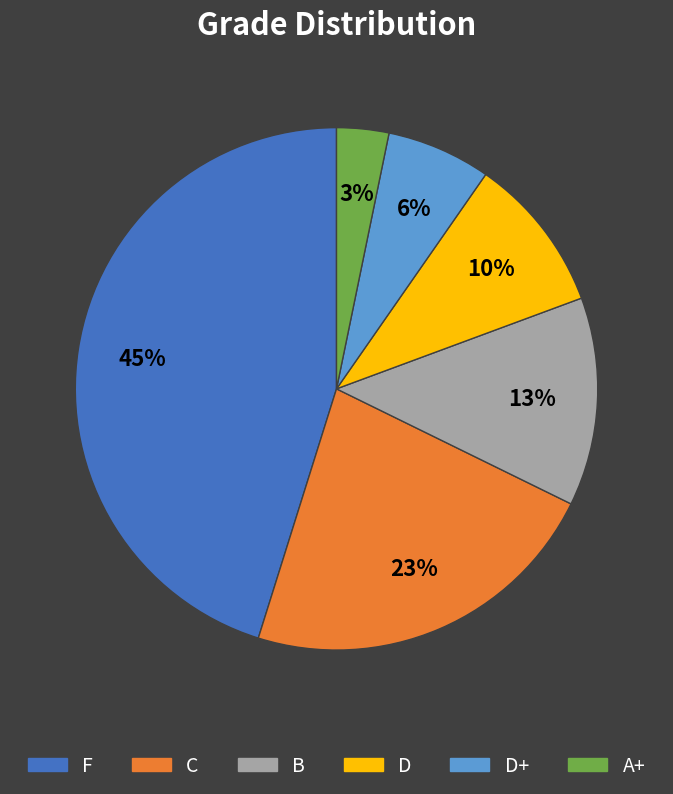

Does any single category account for the majority?

No